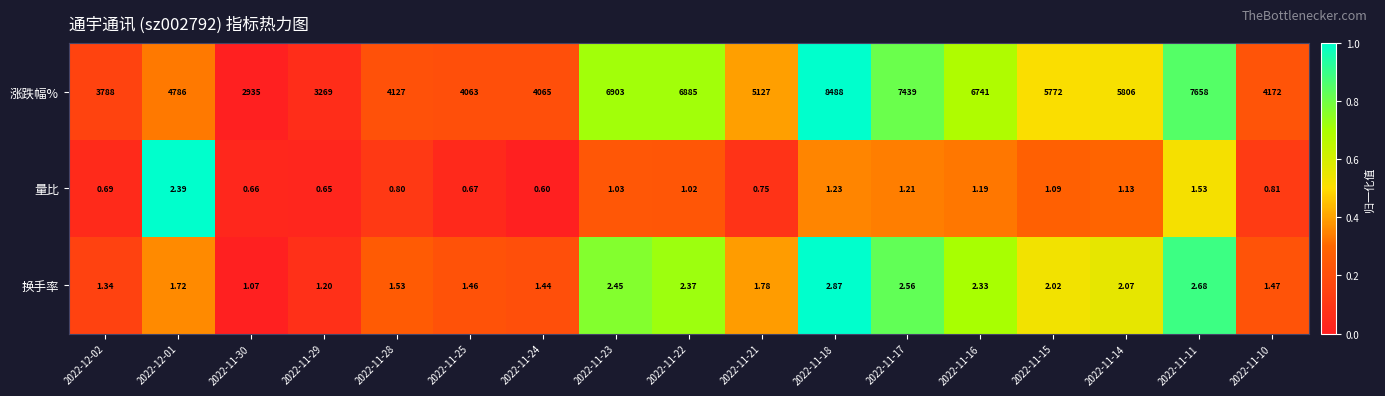

List the series in order of their peak value, lowest first.

量比, 换手率, 涨跌幅%